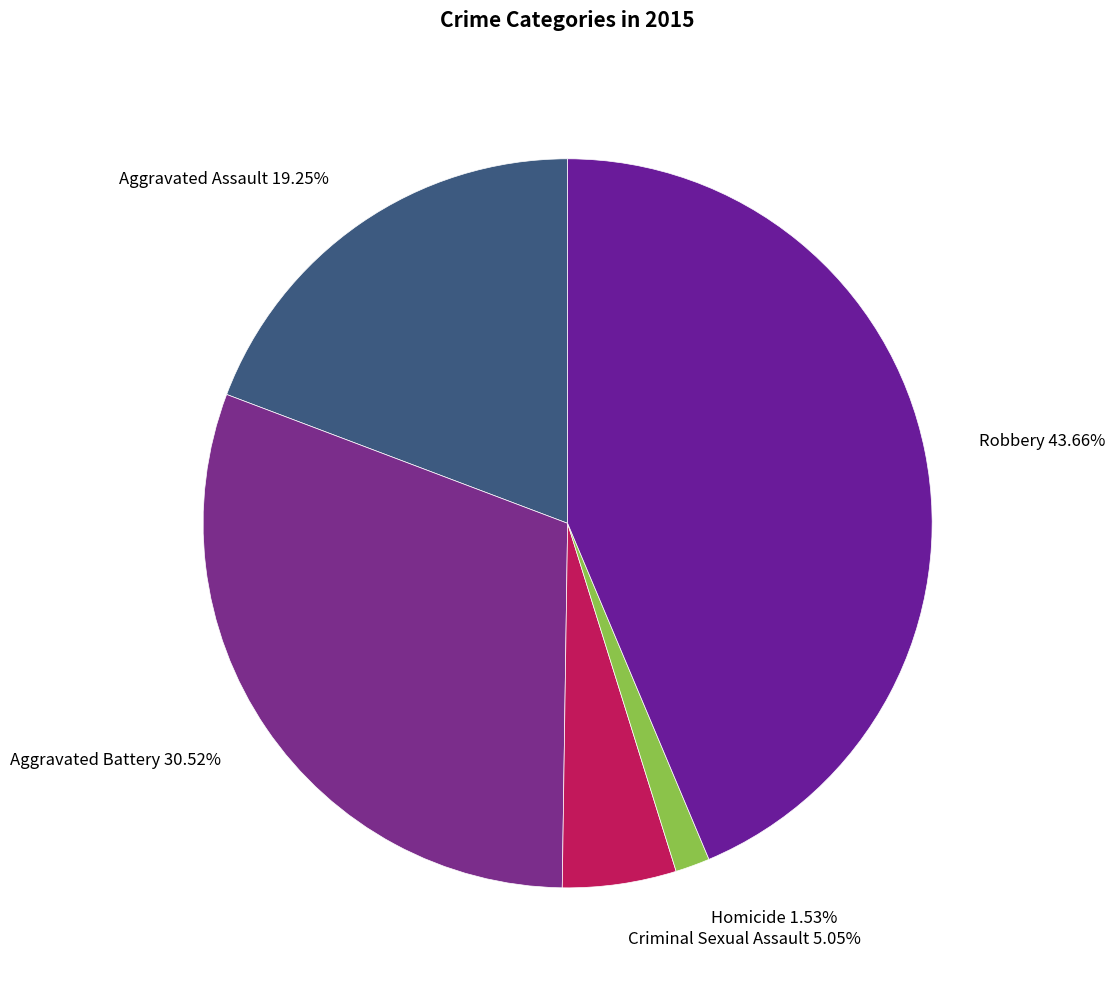

Which has a higher value, Aggravated Assault or Robbery?

Robbery